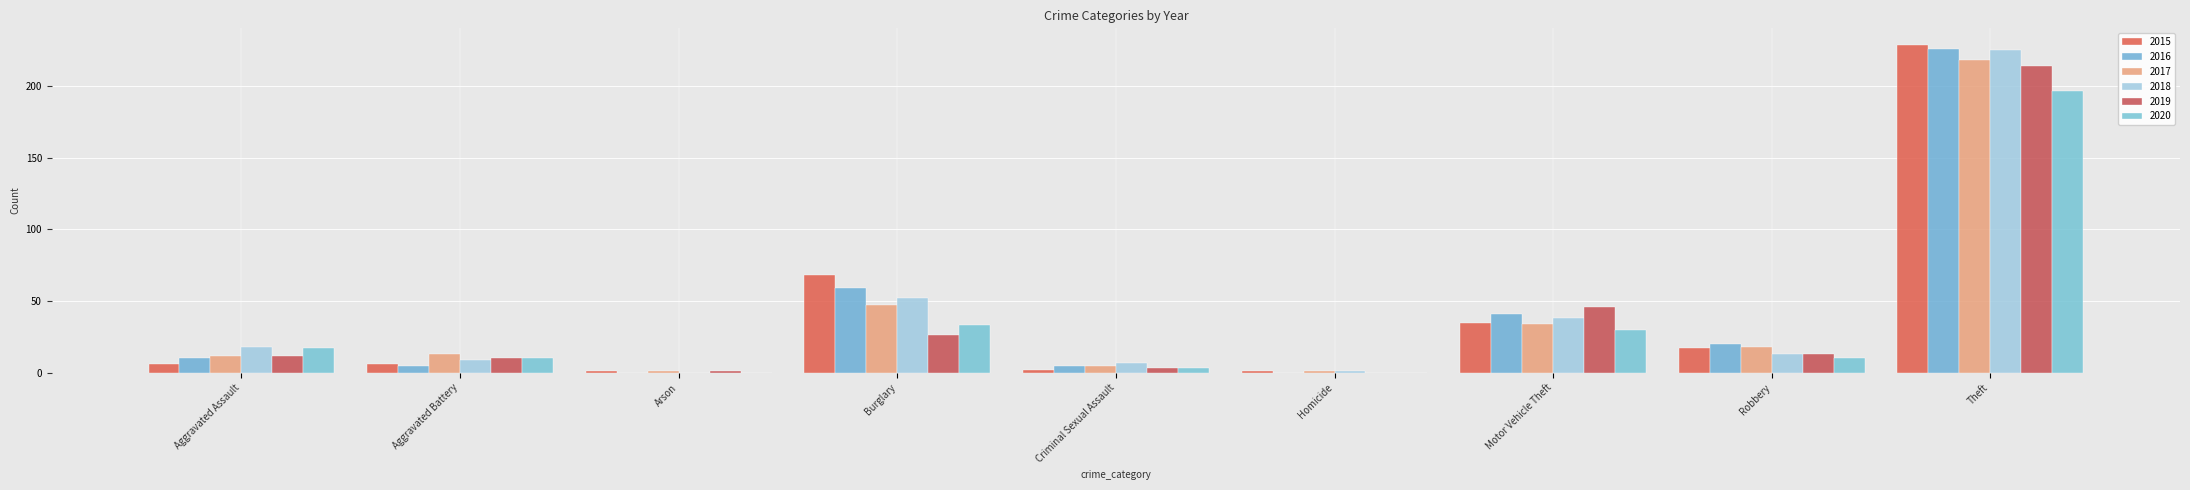

At which category is the sum across all series the highest?

Theft